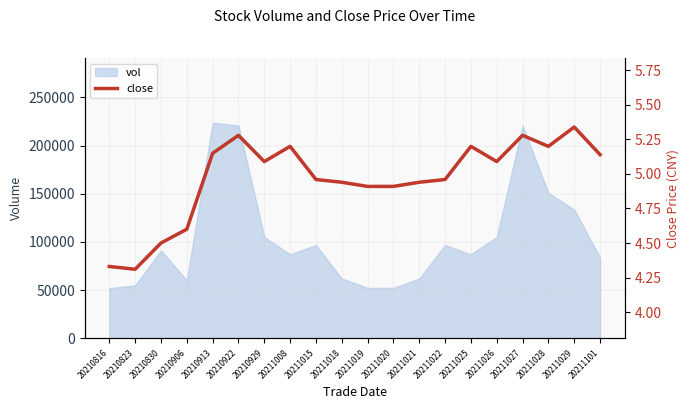

Which has a higher value, 20210906 or 20211025?

20211025